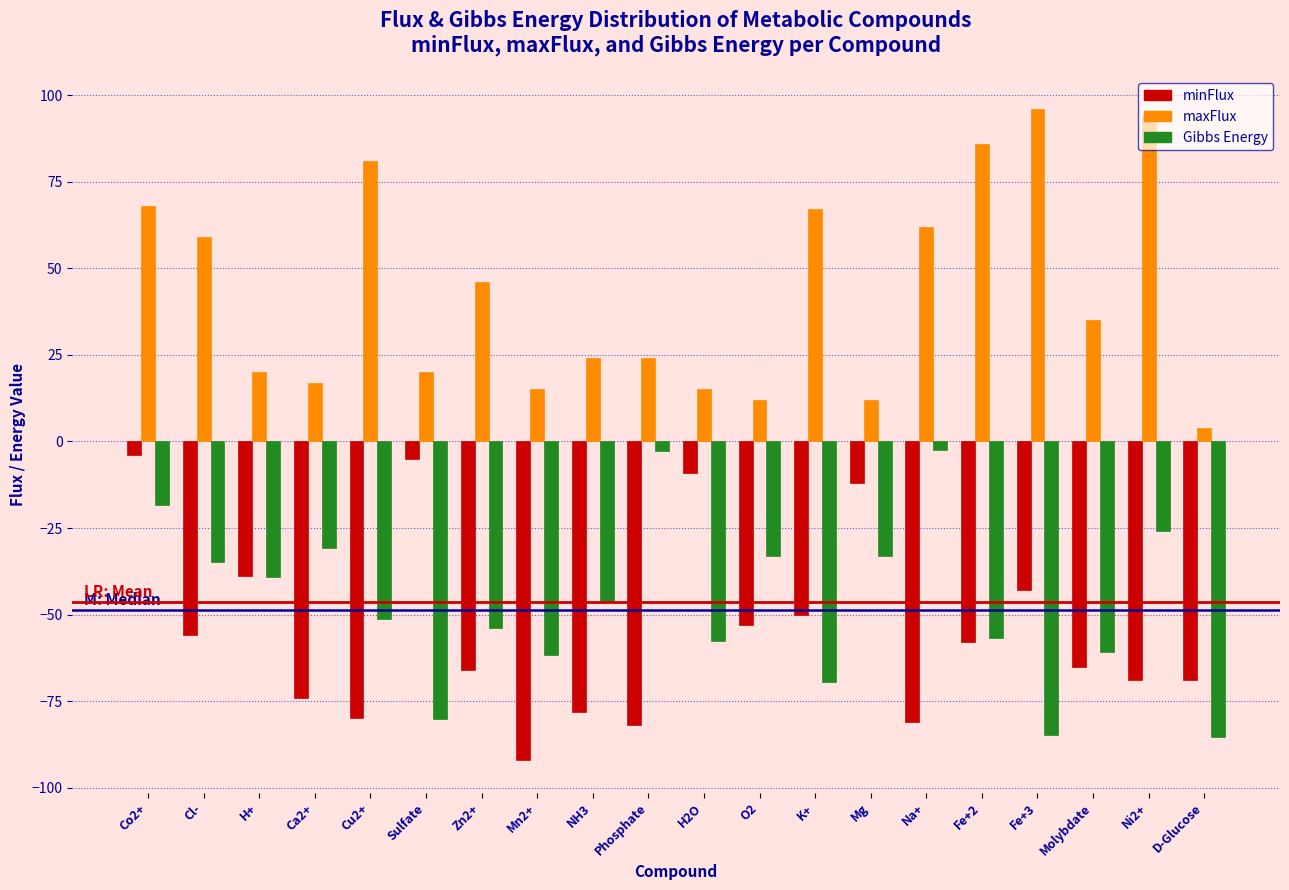

Rank the series at K+ from highest to lowest value.

maxFlux, minFlux, Gibbs Energy